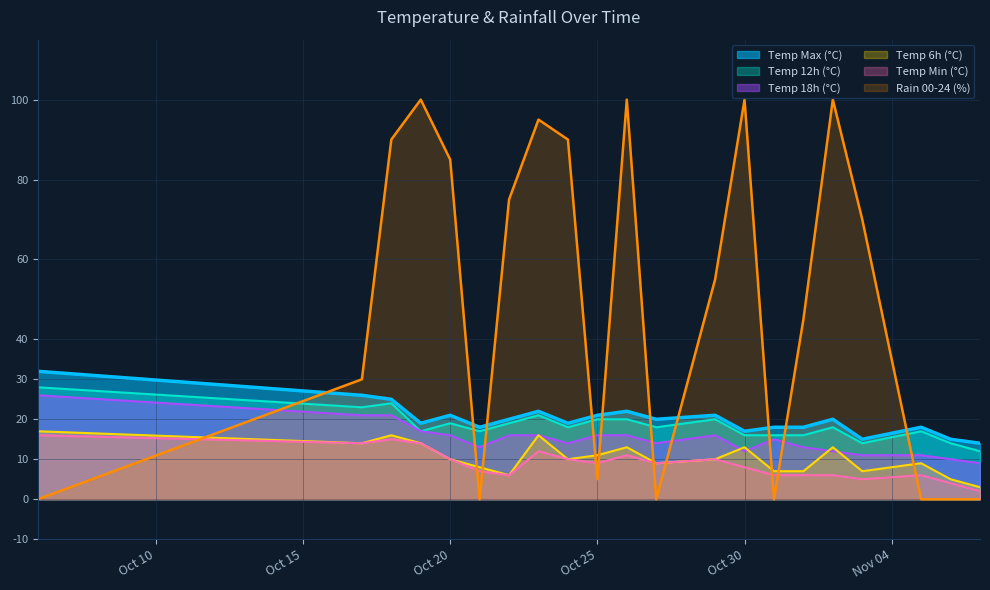

The temp_min series shows 4 at 2023-11-07. True or false?

False